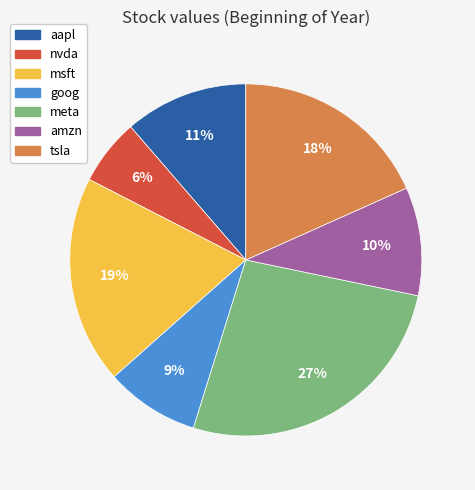

How many segments does this pie chart have?

7